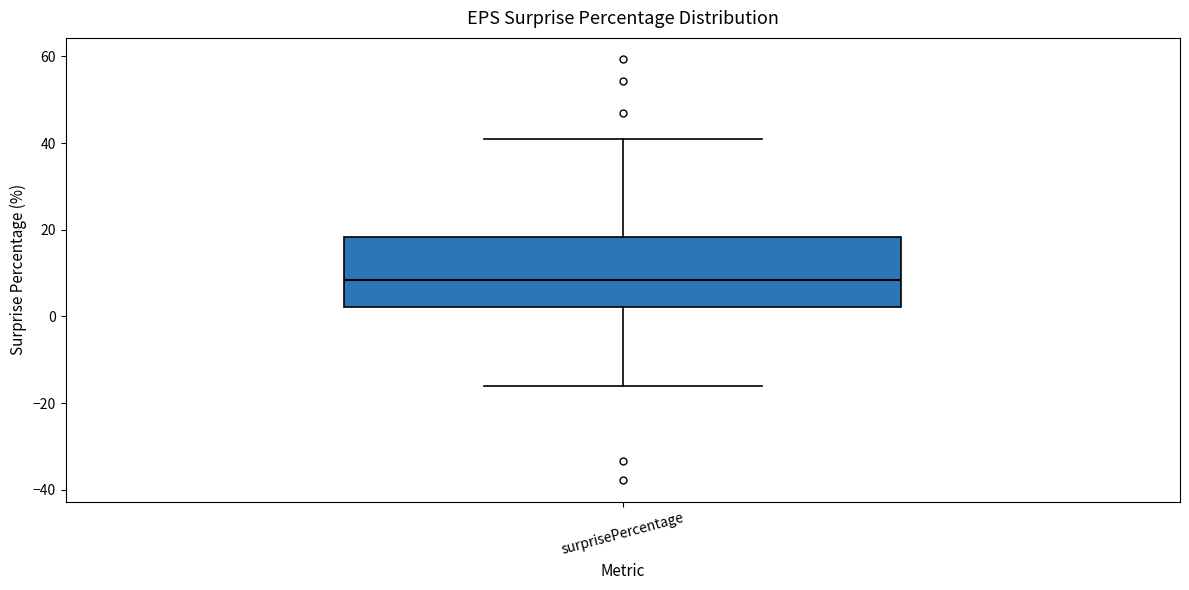

Transcribe this box plot: give where the median line is, the range the box spans, and where the two whiskers end, as read against the y-axis. The values are not printed on the chart, so give them approximately, as read against the axis.

median 8, box 2 to 18, whiskers -16 to 40